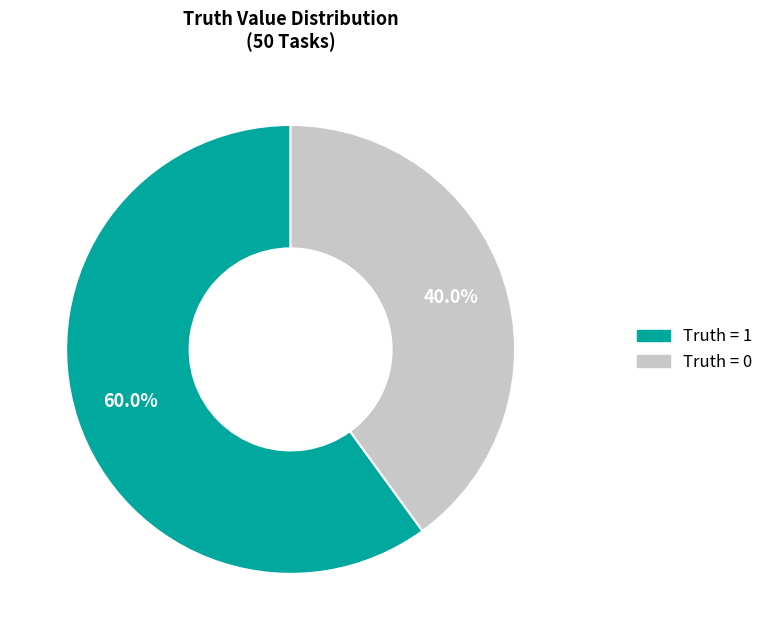

Which has a higher value, Truth = 1 or Truth = 0?

Truth = 1